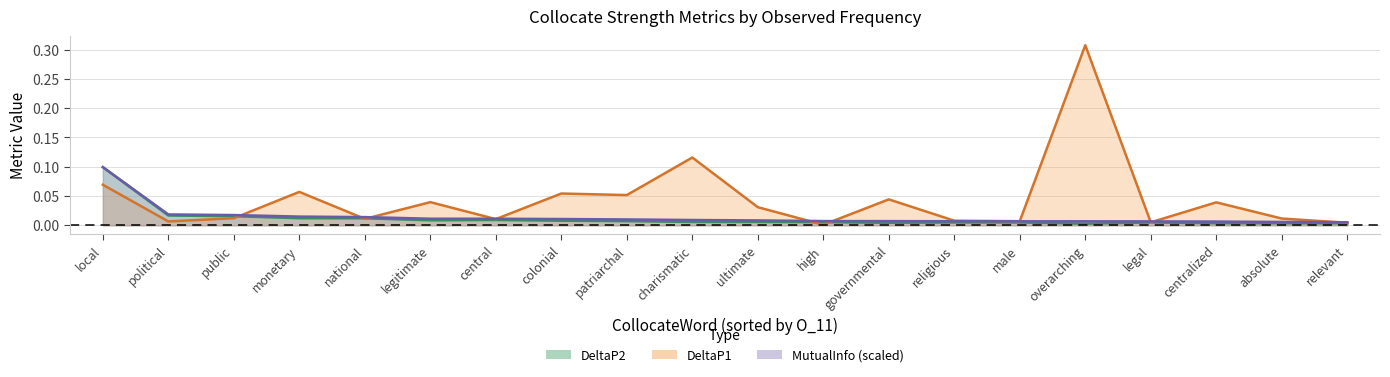

Is it true that DeltaP2 equals 0.0 at central?

True